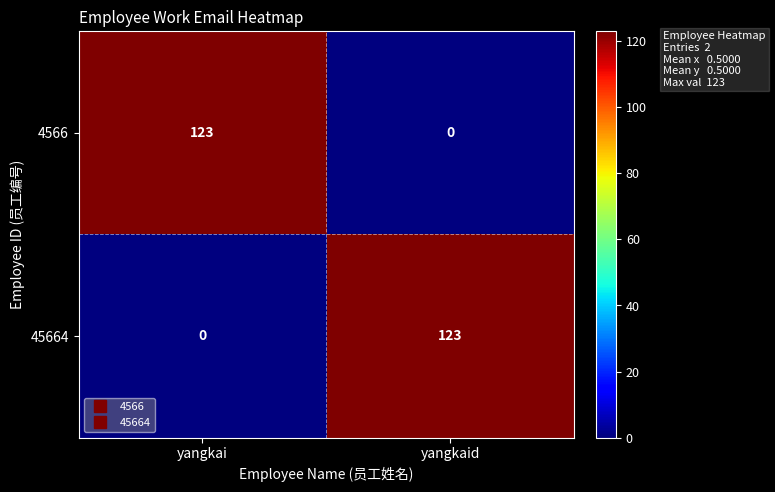

The 45664 series shows 215 at yangkaid. True or false?

False